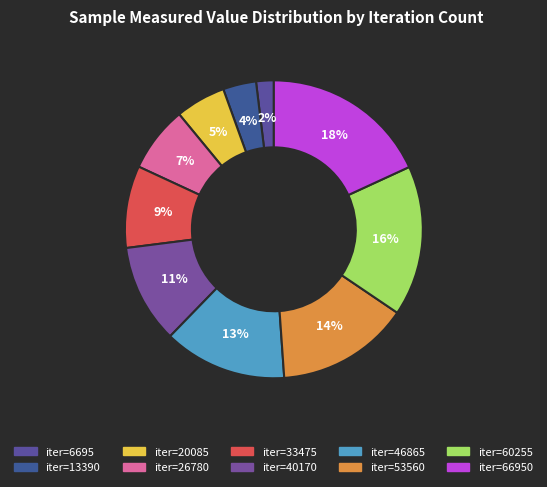

What is the smallest slice in the pie chart?

6695